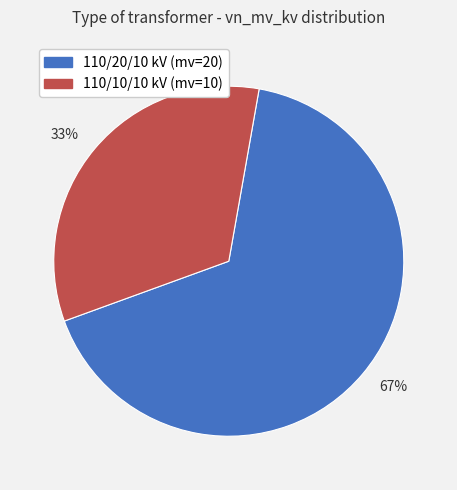

How many slices are in this pie chart?

2